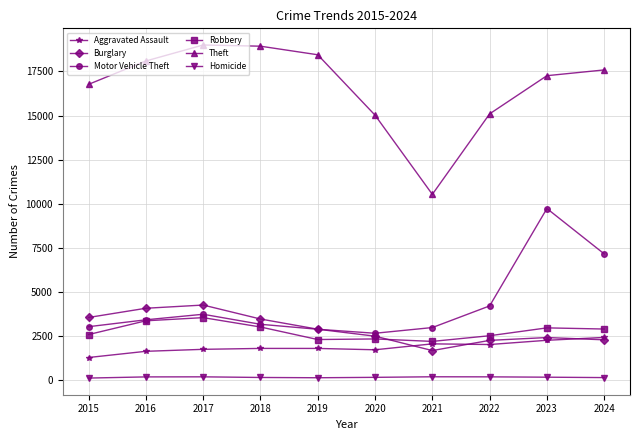

True or false: Aggravated Assault and Burglary cross at least once.

True